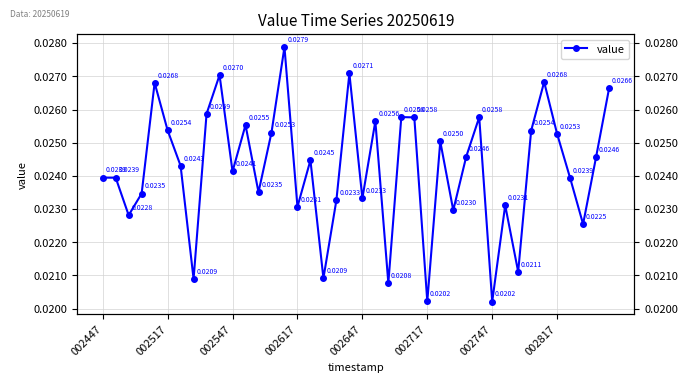

How many lines are shown in the chart?

1